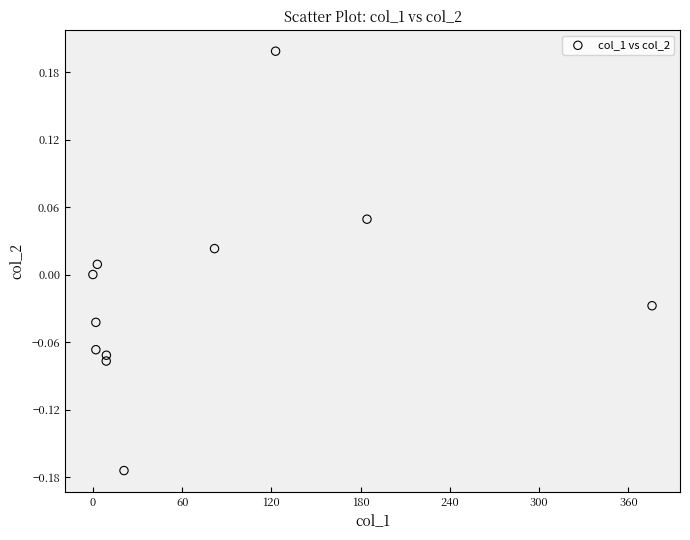

What is the range of X values (max minus min)?

375.9